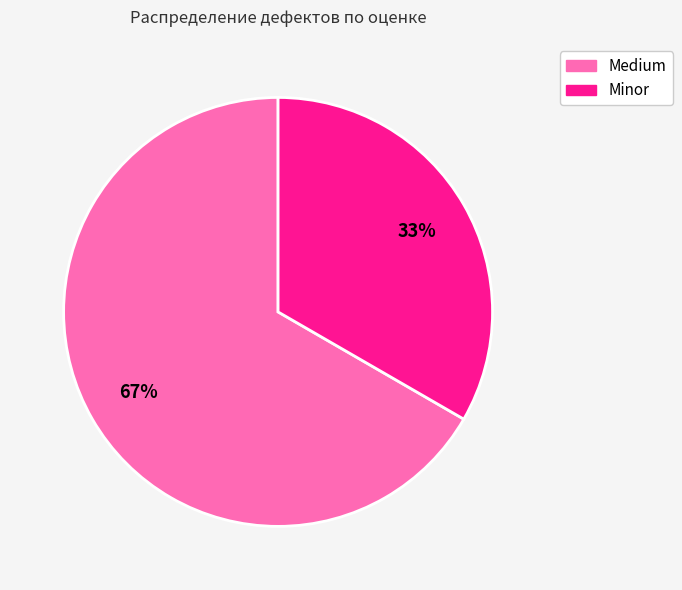

How many segments does this pie chart have?

2